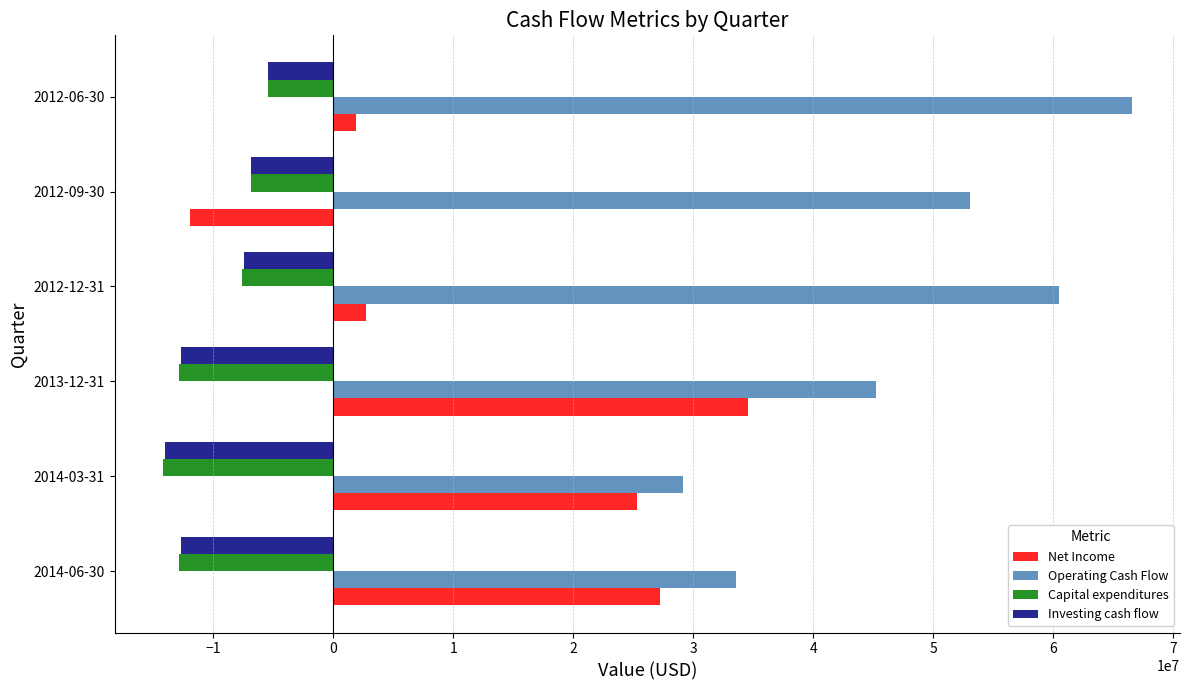

How many distinct data groups are displayed?

4